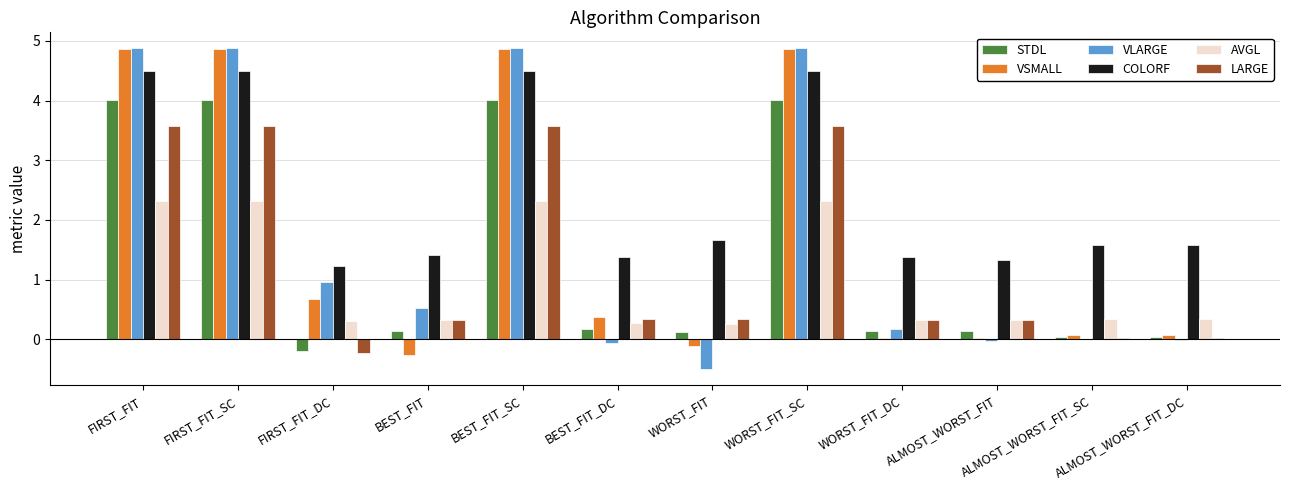

What is the sum of all LARGE values?

15.7